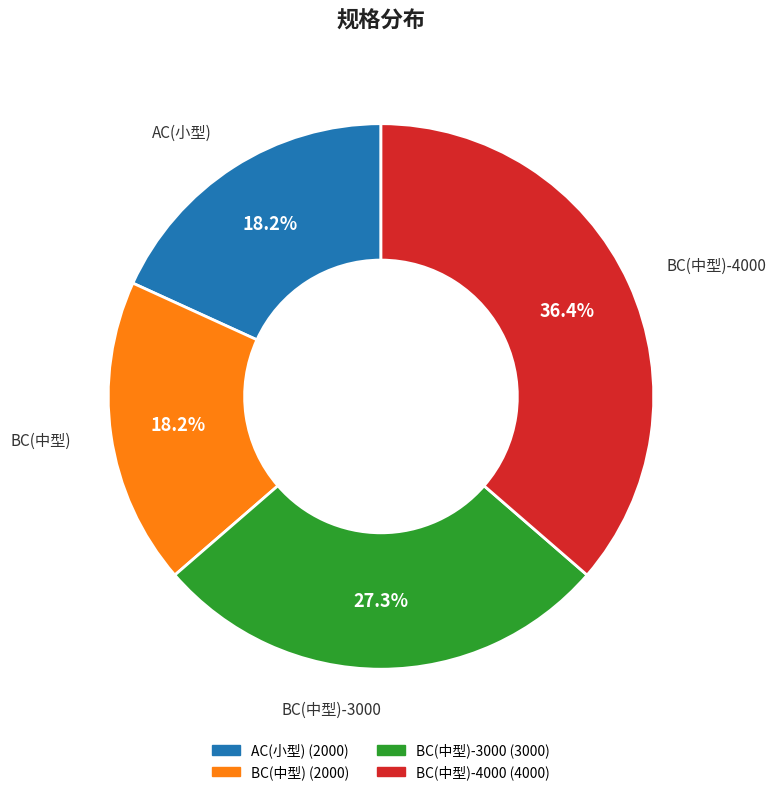

Does any single category account for the majority?

No